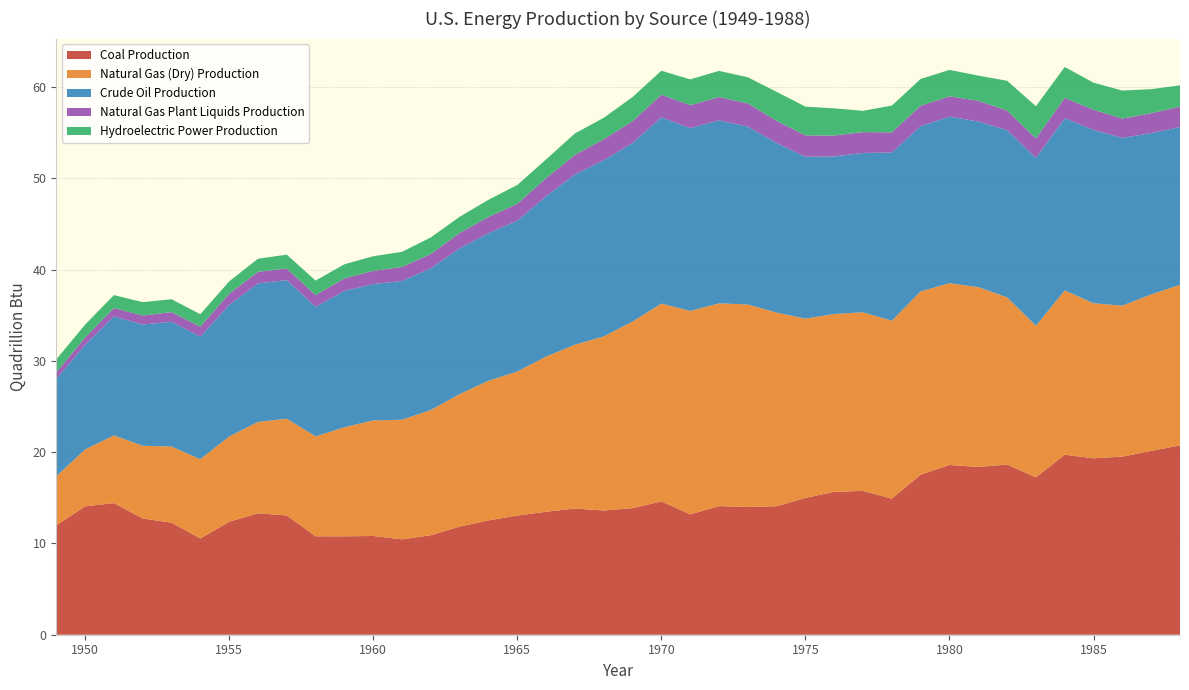

Reading left to right, extract all data points from this chart.

Coal Production: 1949=12.0	1950=14.1	1951=14.4	1952=12.7	1953=12.3	1954=10.5	1955=12.4	1956=13.3	1957=13.1	1958=10.8	1959=10.8	1960=10.8	1961=10.4	1962=10.9	1963=11.8	1964=12.5	1965=13.1	1966=13.5	1967=13.8	1968=13.6	1969=13.9	1970=14.6	1971=13.2	1972=14.1	1973=14.0	1974=14.1	1975=15.0	1976=15.7	1977=15.8	1978=14.9	1979=17.5	1980=18.6	1981=18.4	1982=18.6	1983=17.2	1984=19.7	1985=19.3	1986=19.5	1987=20.1	1988=20.7
Natural Gas (Dry) Production: 1949=5.4	1950=6.2	1951=7.4	1952=8.0	1953=8.3	1954=8.7	1955=9.3	1956=10.0	1957=10.6	1958=10.9	1959=12.0	1960=12.7	1961=13.1	1962=13.7	1963=14.5	1964=15.3	1965=15.8	1966=17.0	1967=17.9	1968=19.1	1969=20.4	1970=21.7	1971=22.3	1972=22.2	1973=22.2	1974=21.2	1975=19.6	1976=19.5	1977=19.6	1978=19.5	1979=20.1	1980=19.9	1981=19.7	1982=18.3	1983=16.6	1984=18.0	1985=17.0	1986=16.5	1987=17.1	1988=17.6
Crude Oil Production: 1949=10.7	1950=11.4	1951=13.0	1952=13.3	1953=13.7	1954=13.4	1955=14.4	1956=15.2	1957=15.2	1958=14.2	1959=14.9	1960=14.9	1961=15.2	1962=15.5	1963=16.0	1964=16.2	1965=16.5	1966=17.6	1967=18.7	1968=19.3	1969=19.6	1970=20.4	1971=20.0	1972=20.0	1973=19.5	1974=18.6	1975=17.7	1976=17.3	1977=17.5	1978=18.4	1979=18.1	1980=18.2	1981=18.1	1982=18.3	1983=18.4	1984=18.8	1985=19.0	1986=18.4	1987=17.7	1988=17.3
Natural Gas Plant Liquids Production: 1949=0.7	1950=0.8	1951=0.9	1952=1.0	1953=1.1	1954=1.1	1955=1.2	1956=1.3	1957=1.3	1958=1.3	1959=1.4	1960=1.4	1961=1.5	1962=1.6	1963=1.7	1964=1.8	1965=1.9	1966=2.0	1967=2.1	1968=2.3	1969=2.4	1970=2.5	1971=2.5	1972=2.6	1973=2.5	1974=2.4	1975=2.3	1976=2.3	1977=2.3	1978=2.2	1979=2.2	1980=2.2	1981=2.3	1982=2.1	1983=2.1	1984=2.2	1985=2.2	1986=2.1	1987=2.2	1988=2.2
Hydroelectric Power Production: 1949=1.4	1950=1.4	1951=1.4	1952=1.5	1953=1.4	1954=1.4	1955=1.4	1956=1.4	1957=1.5	1958=1.6	1959=1.5	1960=1.6	1961=1.7	1962=1.8	1963=1.8	1964=1.9	1965=2.1	1966=2.1	1967=2.3	1968=2.3	1969=2.6	1970=2.6	1971=2.8	1972=2.9	1973=2.9	1974=3.2	1975=3.2	1976=3.0	1977=2.3	1978=2.9	1979=2.9	1980=2.9	1981=2.8	1982=3.3	1983=3.5	1984=3.4	1985=3.0	1986=3.1	1987=2.6	1988=2.3